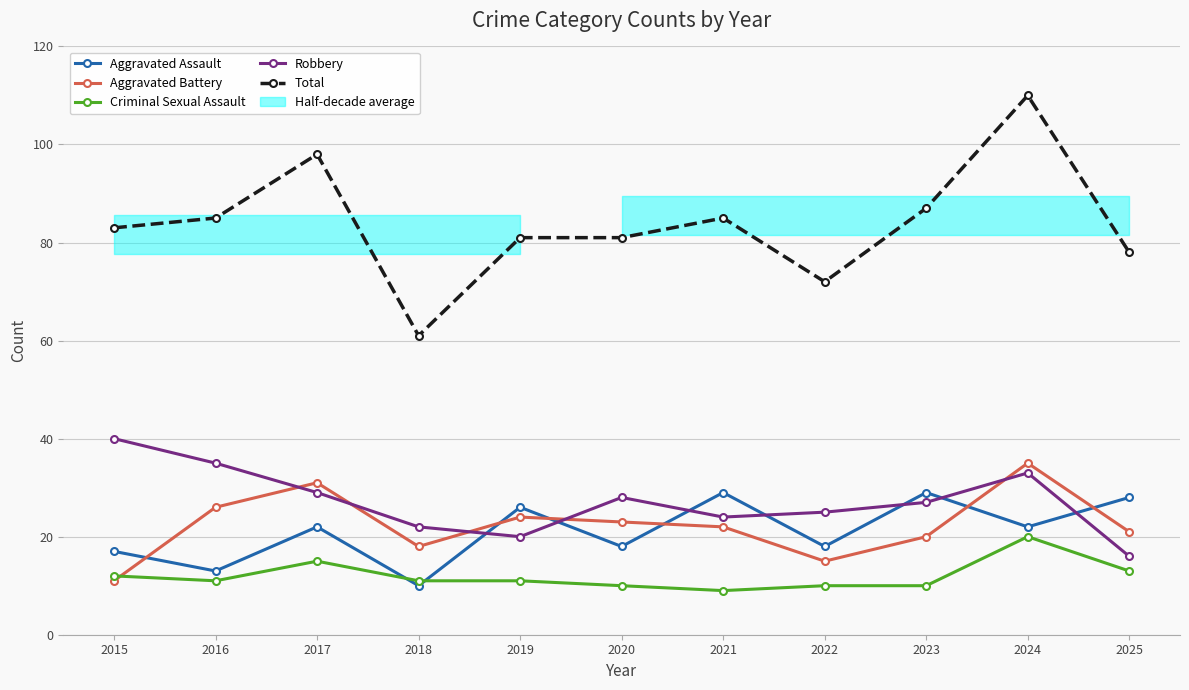

What is the smallest value displayed?

9